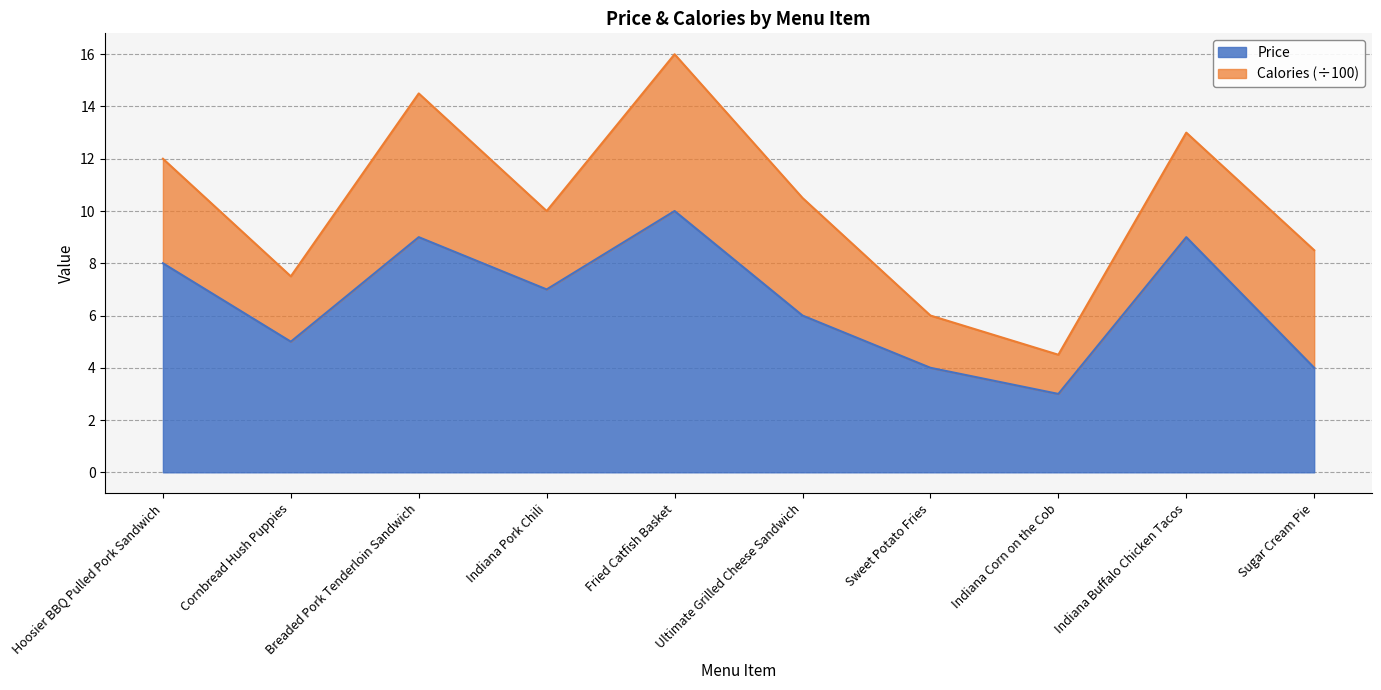

What is the change in value from Fried Catfish Basket to Sweet Potato Fries?

-6